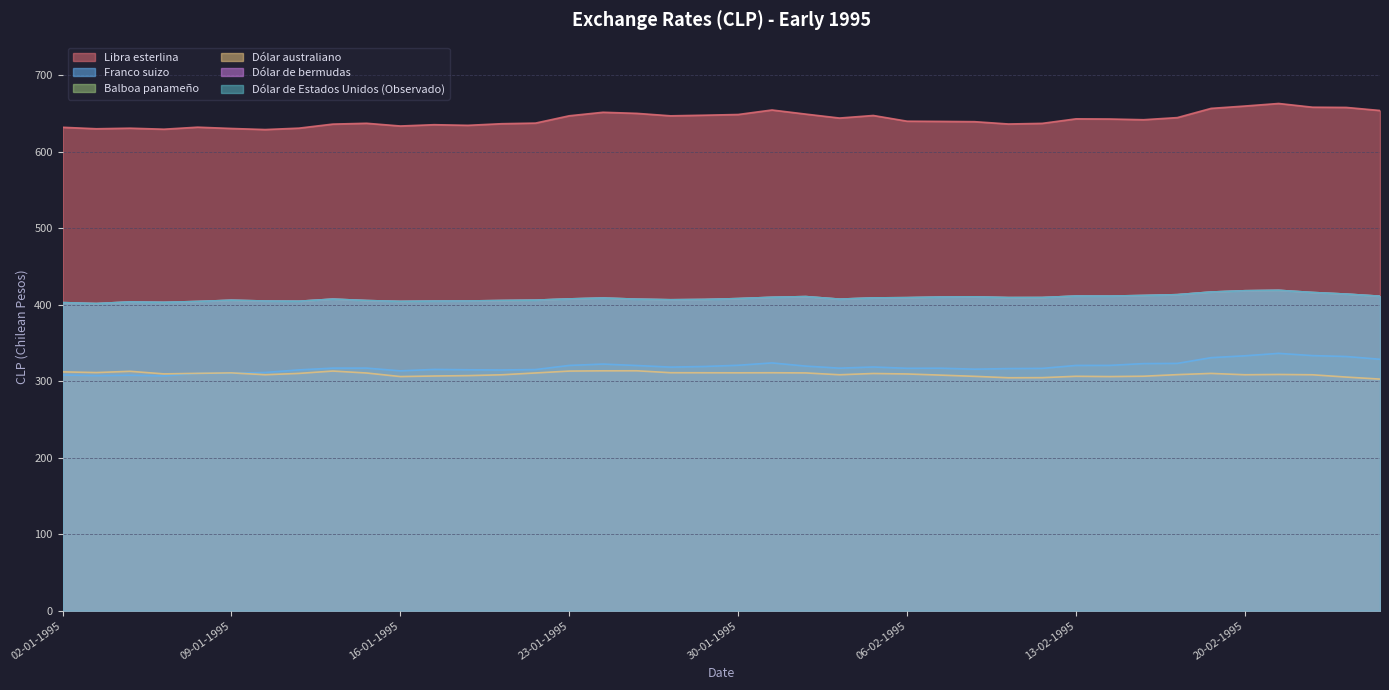

What is the difference between the maximum and minimum values in the Dólar de bermudas series?

17.3